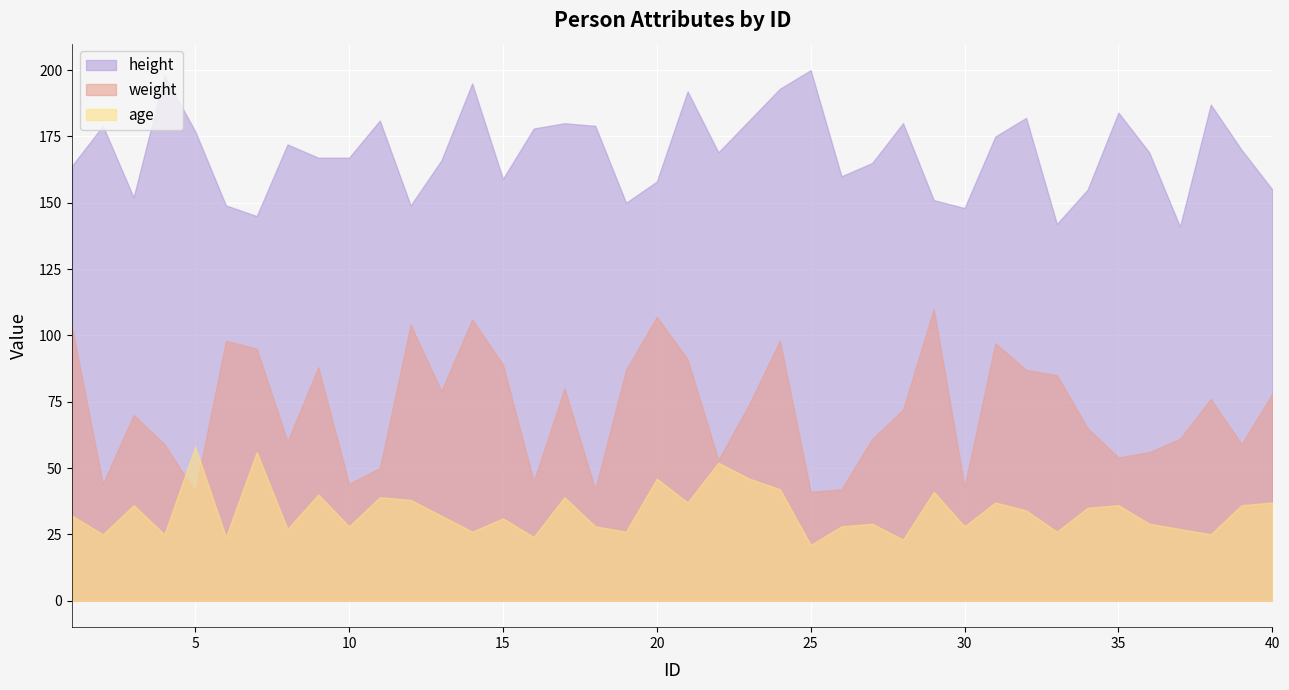

What is the value of the weight point at the 2nd from the left?

44